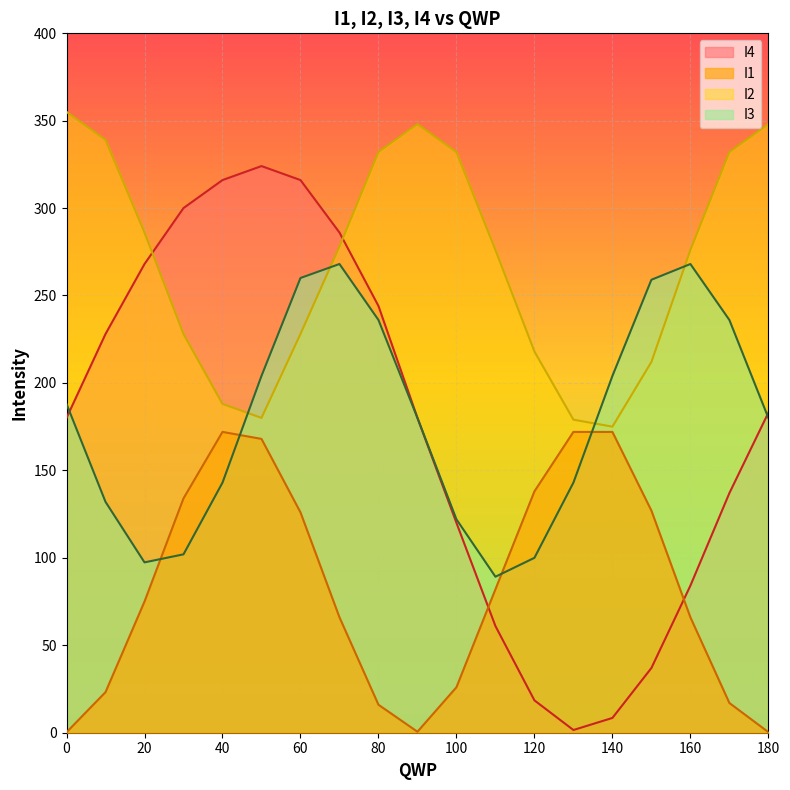

How many interior local valleys does the I2 series have?

2